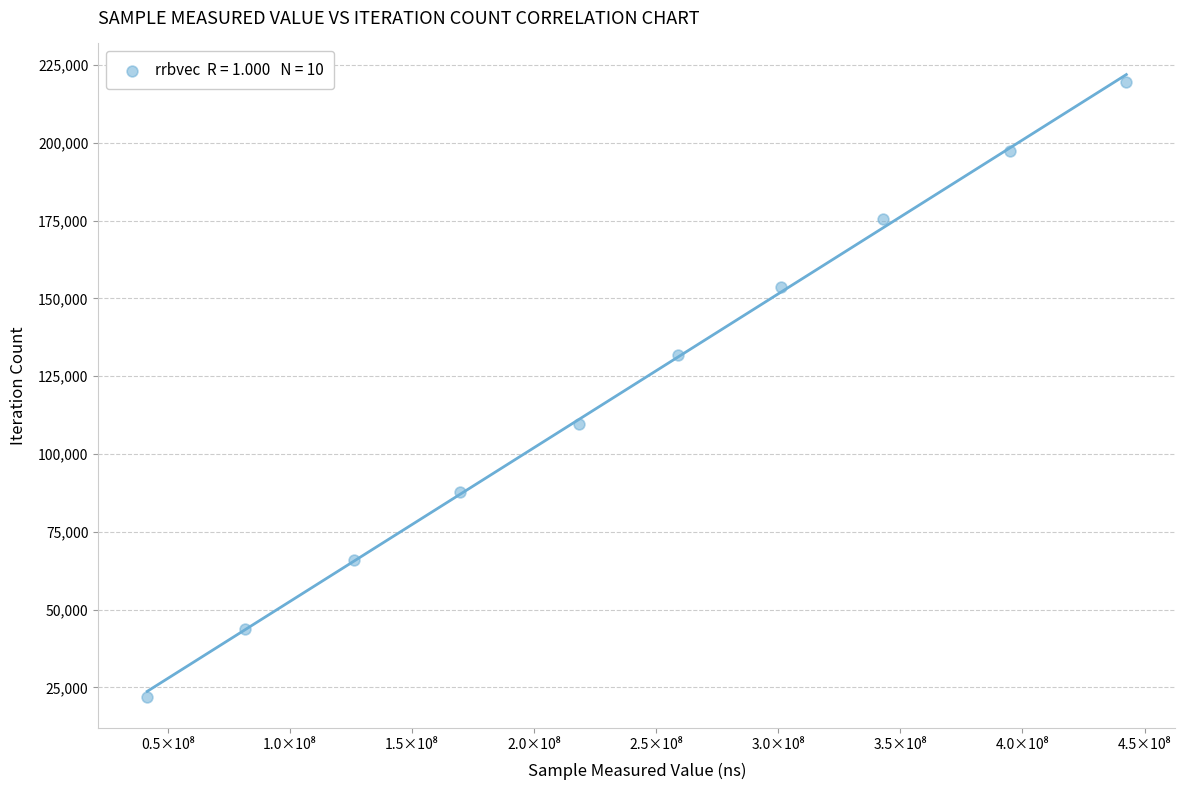

What is the range of X values (max minus min)?

400928723